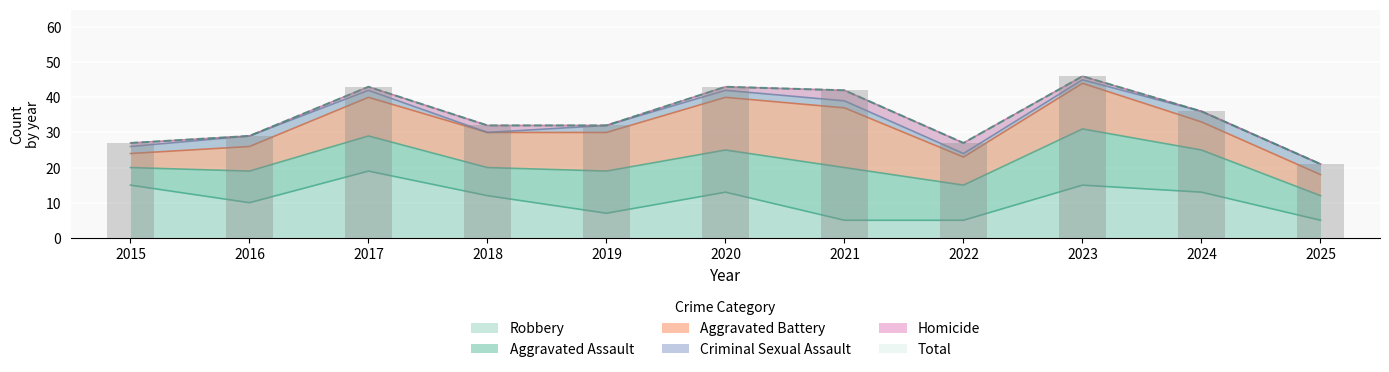

Which category has the highest value in the Robbery series?

2017